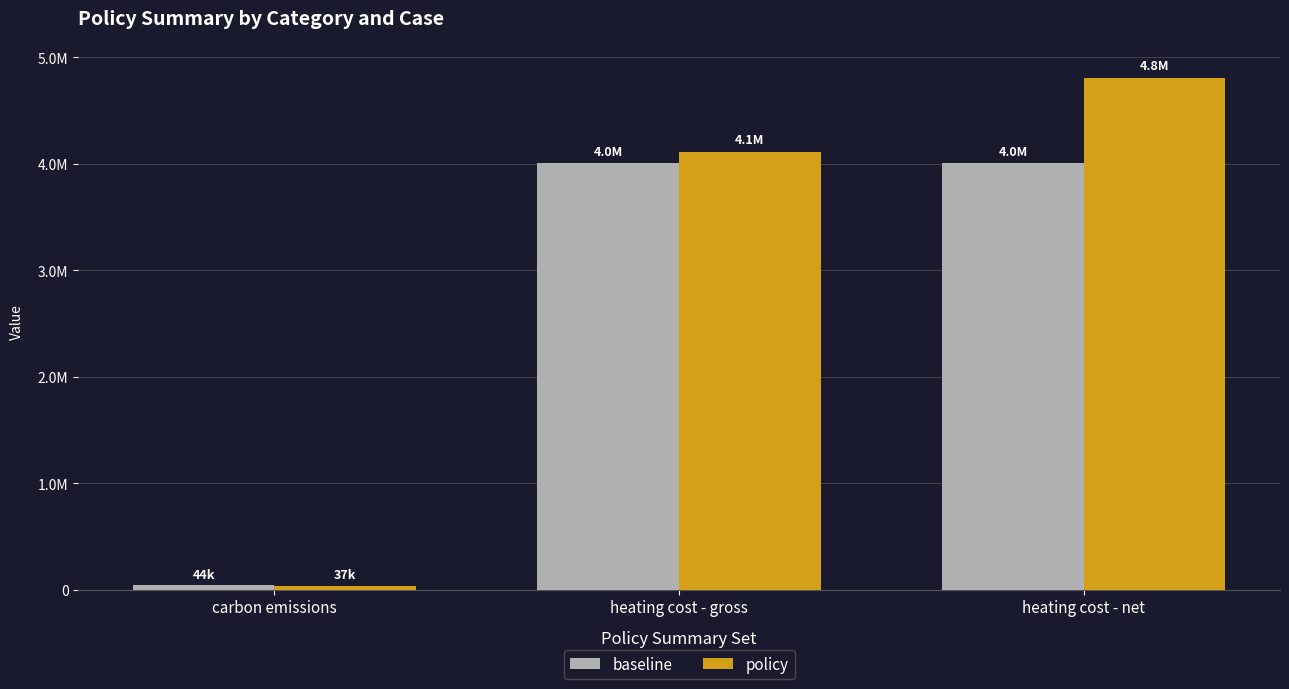

Does the chart contain any negative values?

No